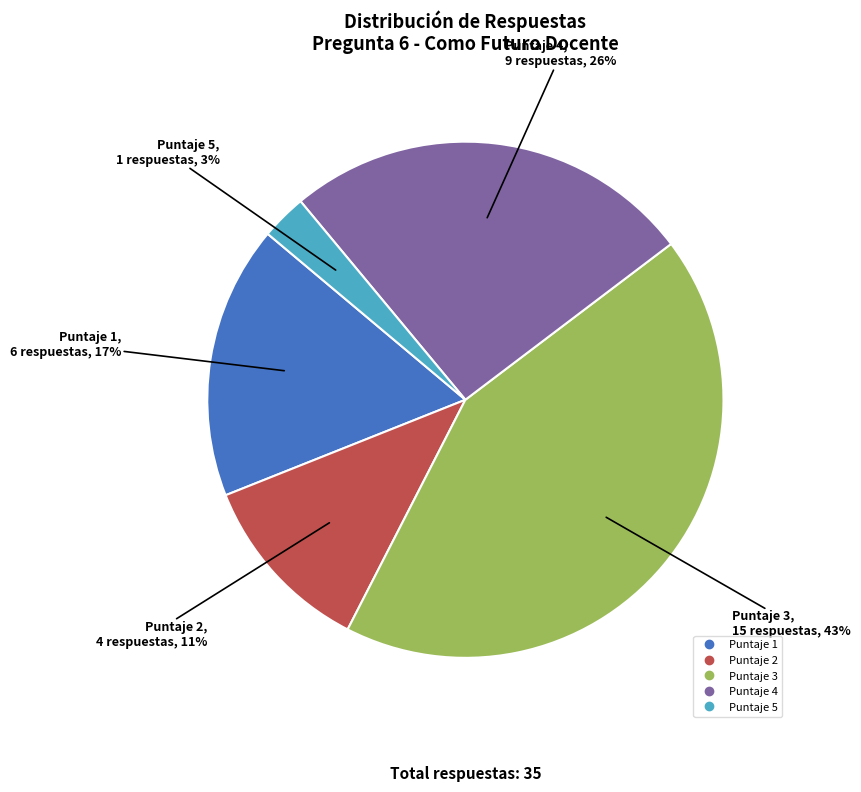

Is there any slice that represents more than half of the pie?

No